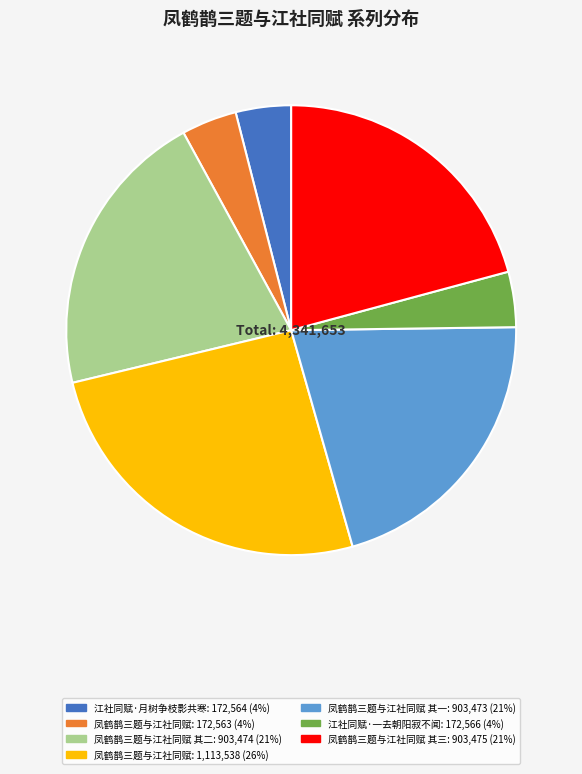

Does any single category account for the majority?

No